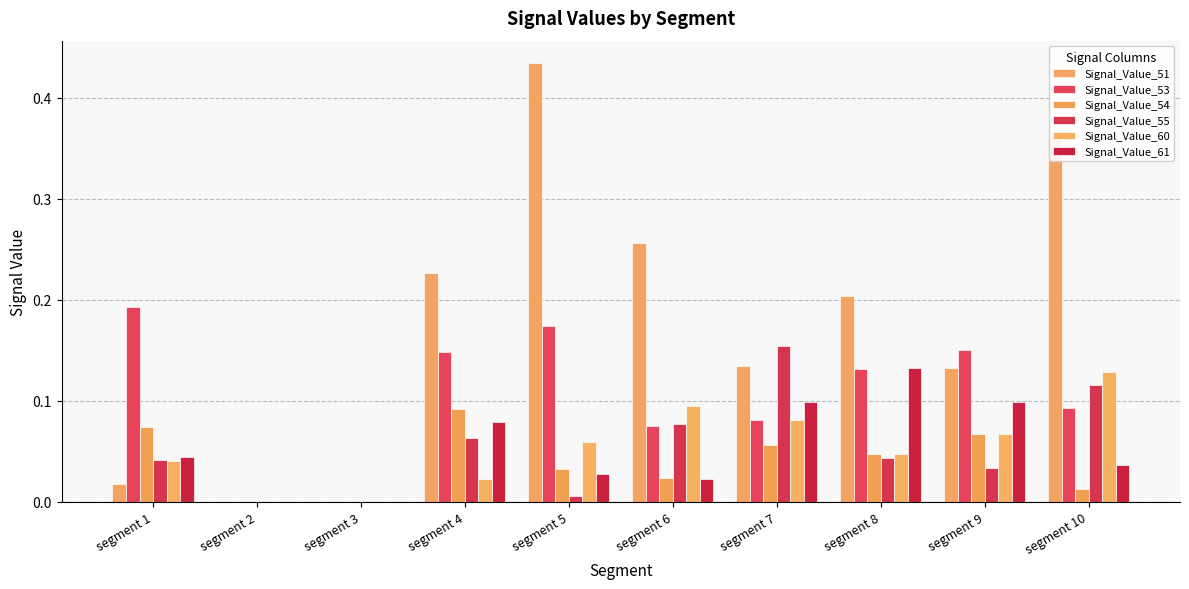

What is the greatest value displayed?

0.4